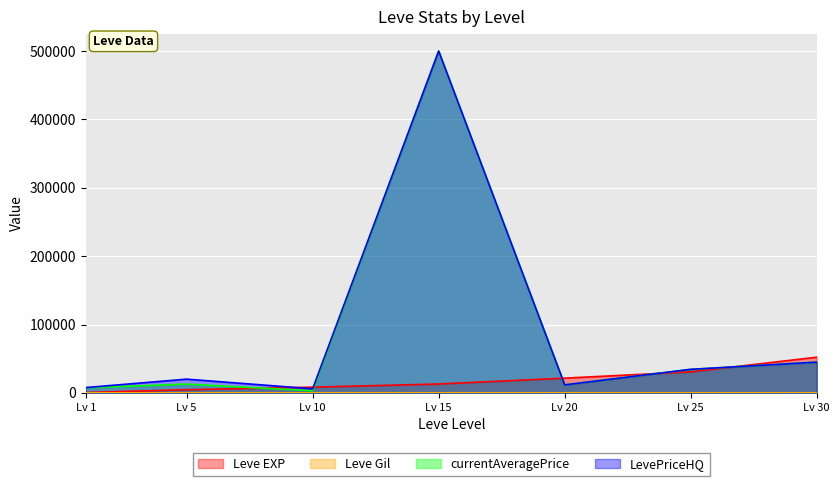

What is the value of the Leve EXP point at the 4th from the left?

13040